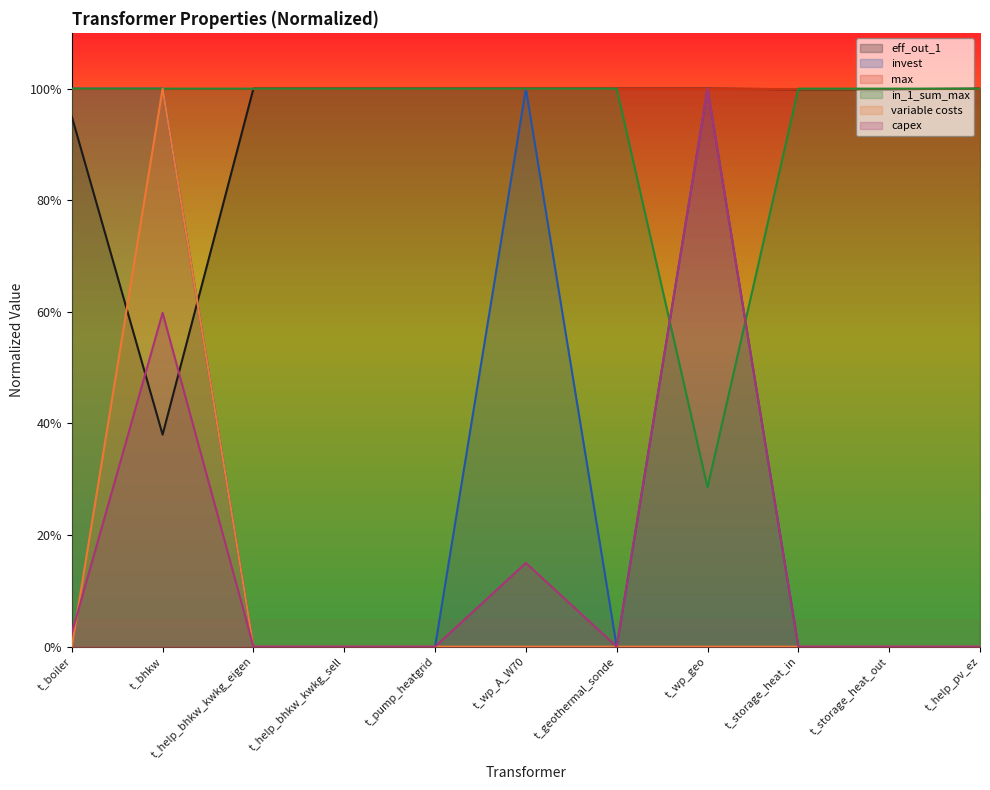

At which category does variable costs reach its first local peak?

t_bhkw